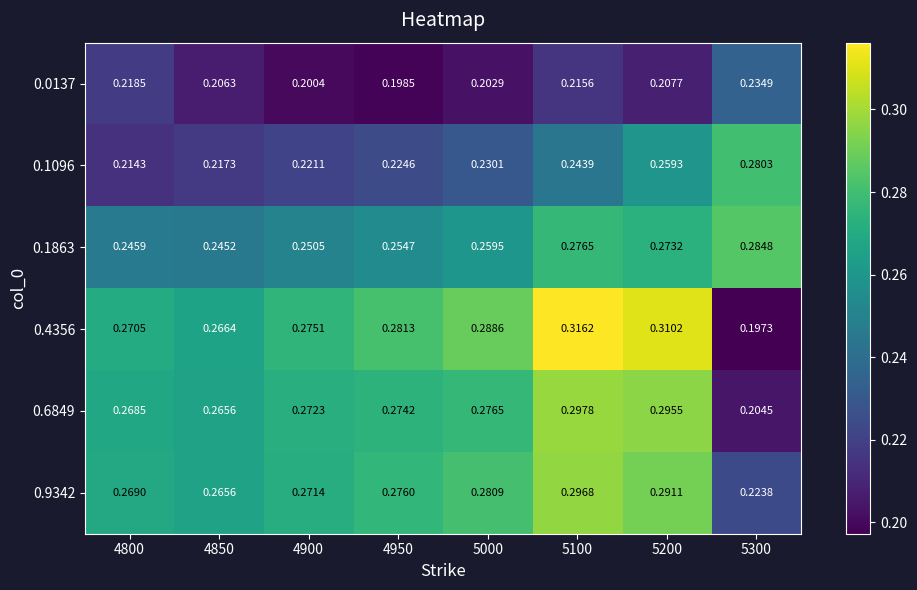

Count the number of categories in the chart.

8